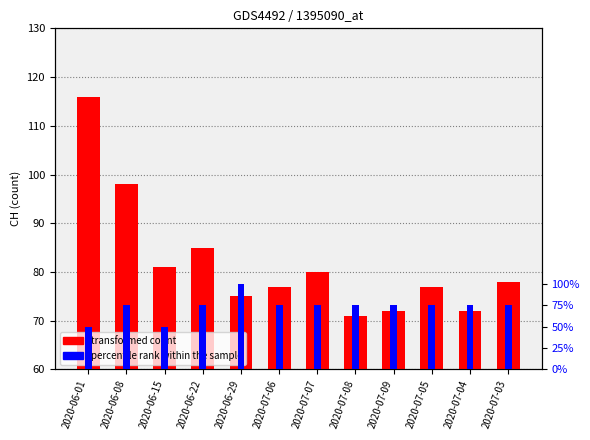

Is it true that percentile rank within the sample equals 38.7 at 2020-07-07?

False